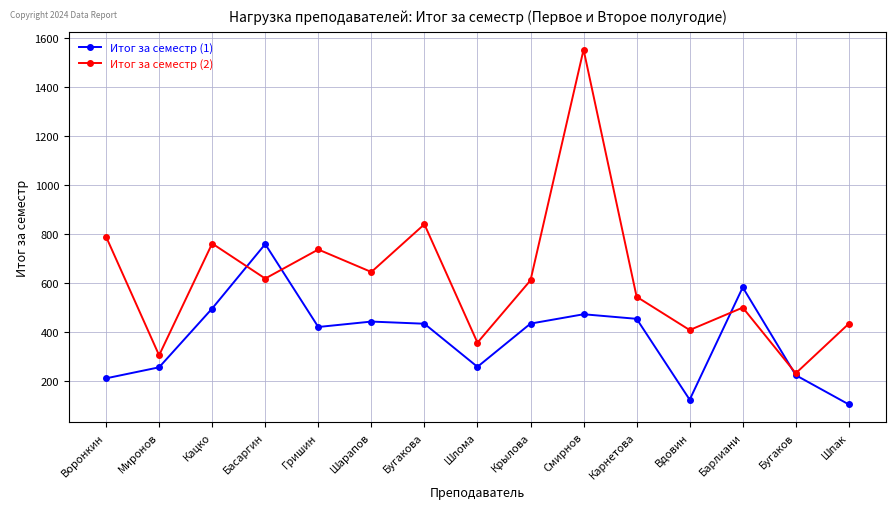

What are all the series names shown in the legend?

Итог за семестр (1), Итог за семестр (2)